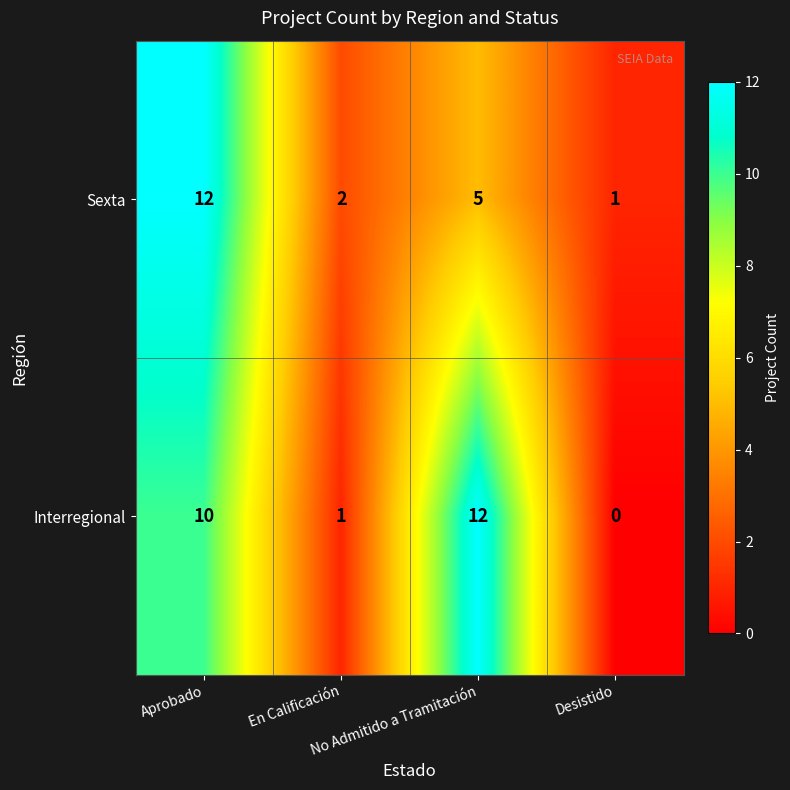

What is the difference between the maximum and minimum values in the Sexta series?

11